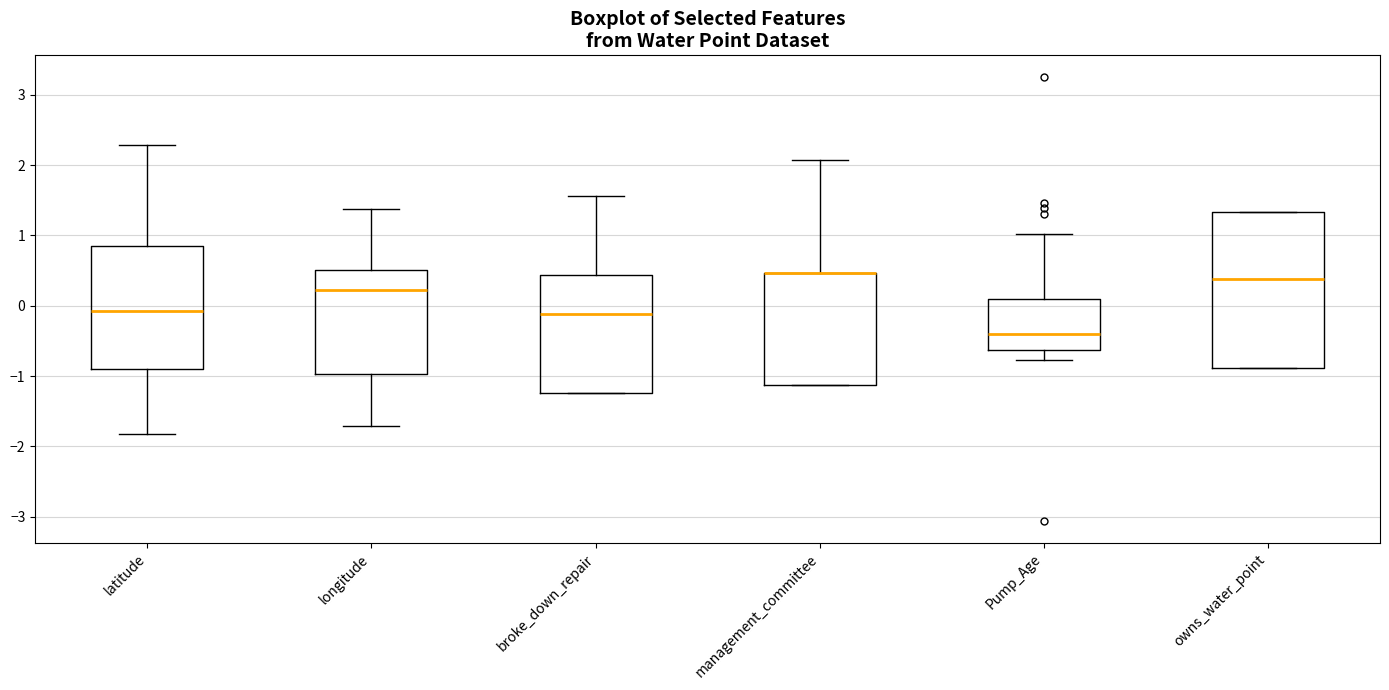

Reading left to right, read every box against the y-axis: the position of its median line, the range the box covers, and the ends of its whiskers. The values are not printed on the chart, so give them approximately, as read against the axis.

latitude: median -0.1, box -0.9 to 0.8, whiskers -1.8 to 2.3
longitude: median 0.2, box -1.0 to 0.5, whiskers -1.7 to 1.4
broke_down_repair: median -0.1, box -1.2 to 0.4, whiskers -1.2 to 1.6
management_committee: median 0.5 (drawn on the box's upper edge), box -1.1 to 0.5, whiskers -1.1 to 2.1
Pump_Age: median -0.4, box -0.6 to 0.1, whiskers -0.8 to 1.0
owns_water_point: median 0.4, box -0.9 to 1.3, whiskers -0.9 to 1.3